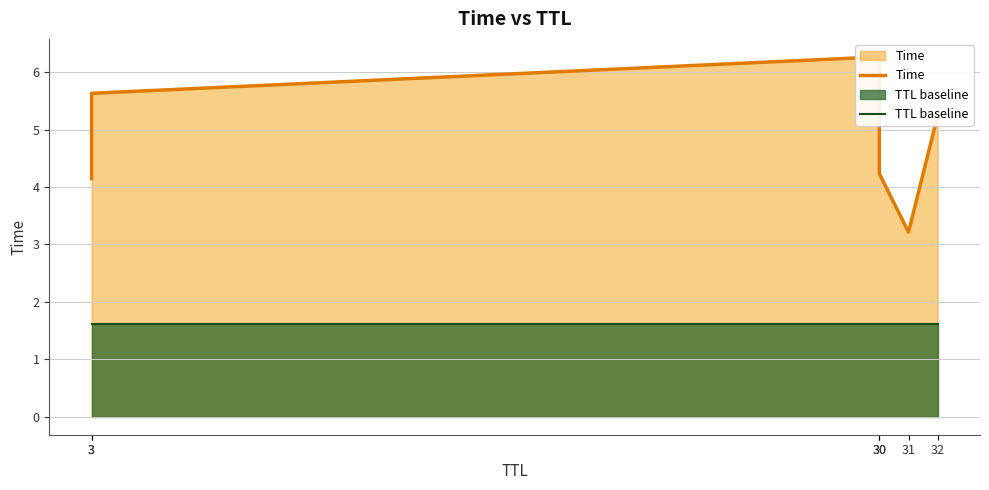

Which series changed the most between 30 and 31?

Time